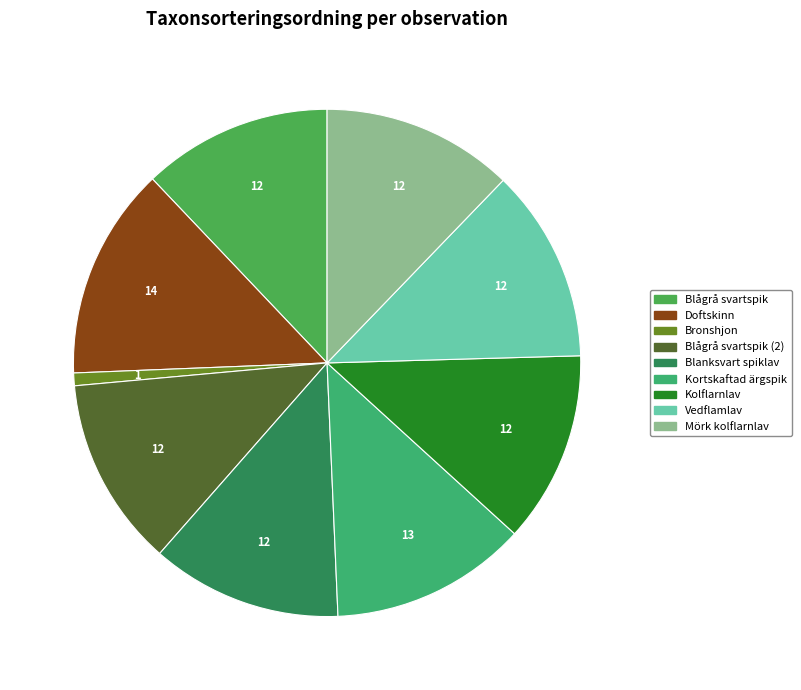

How many segments does this pie chart have?

9